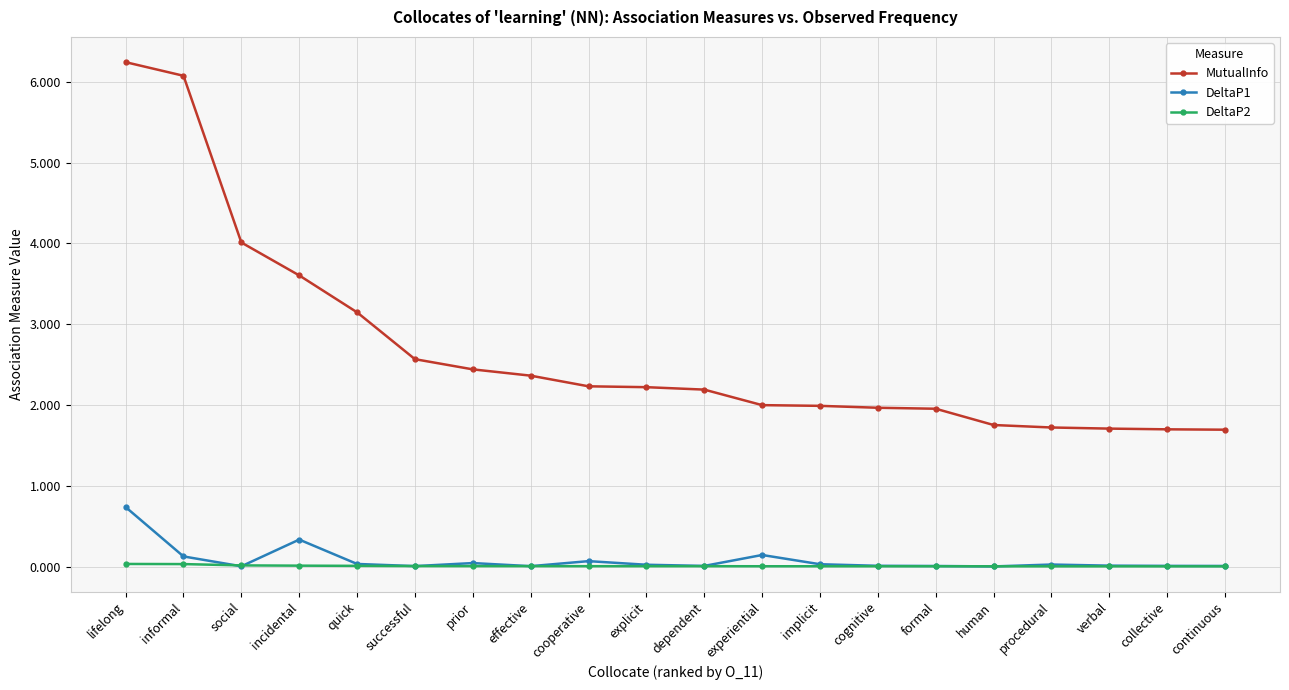

Which series has the widest spread of values?

MutualInfo